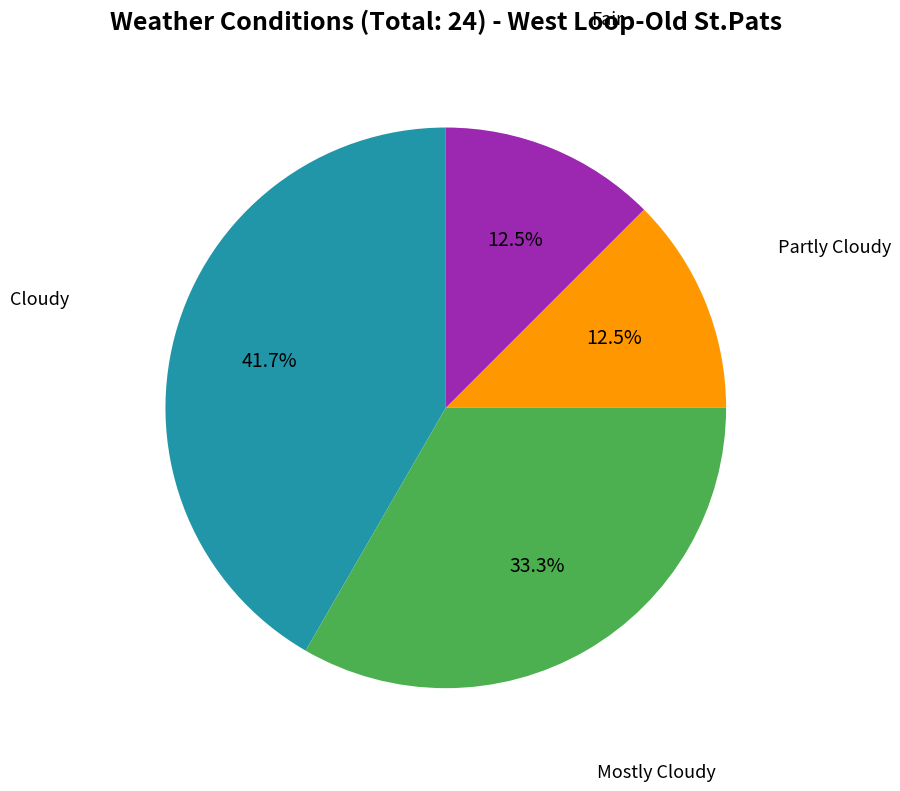

Which category has the biggest portion of the pie?

Cloudy